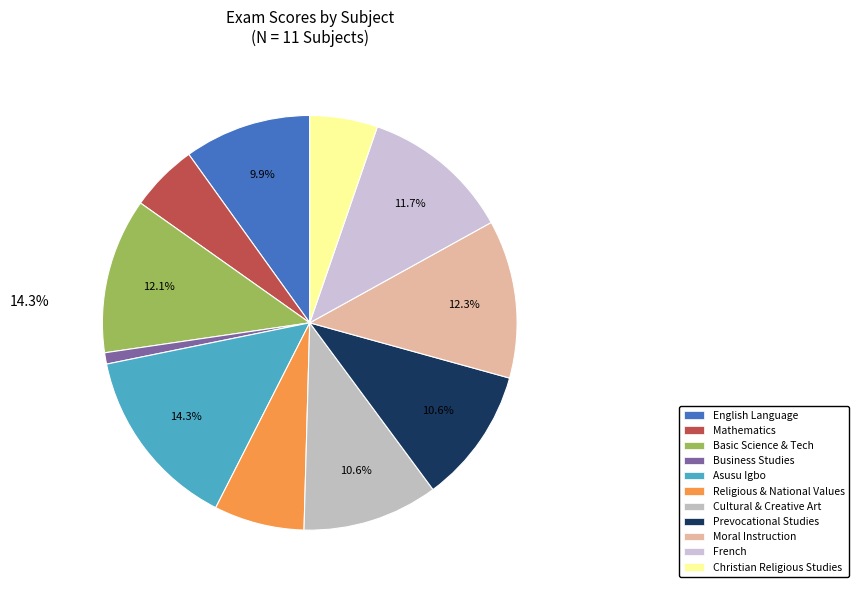

How many segments does this pie chart have?

11